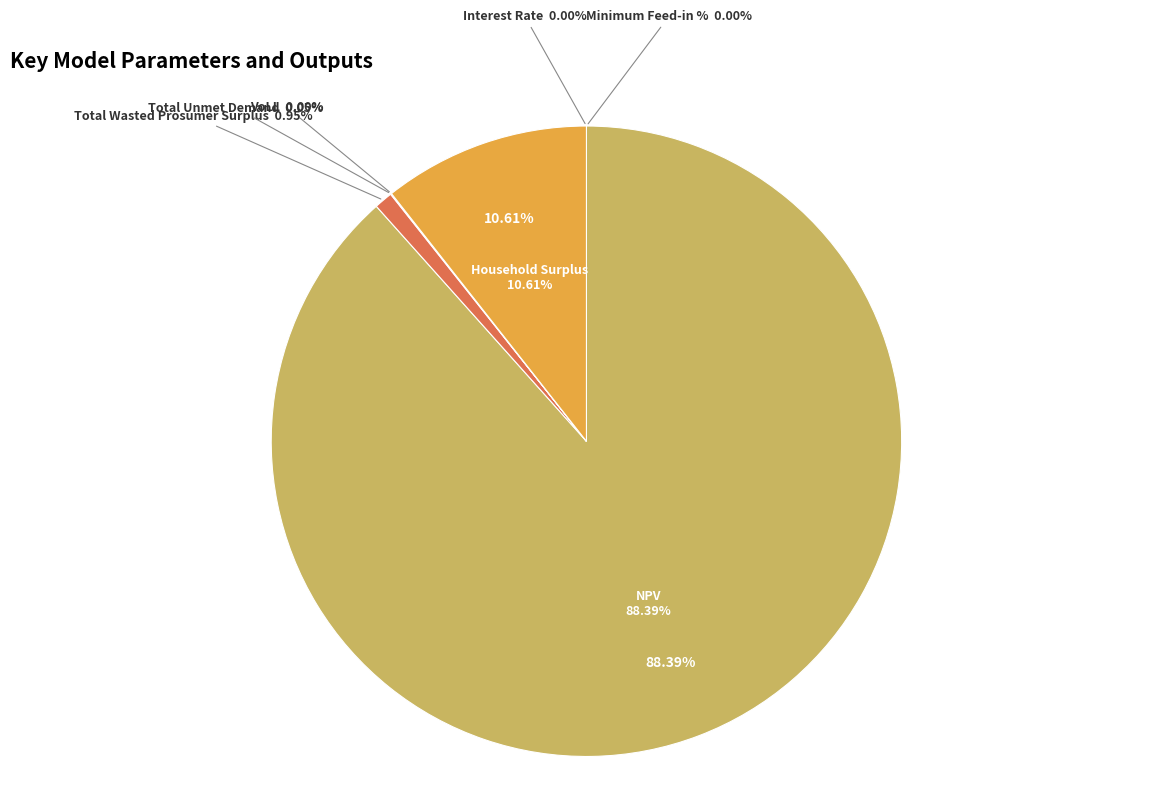

Does Minimum Feed-in % account for over 50% of the chart?

No